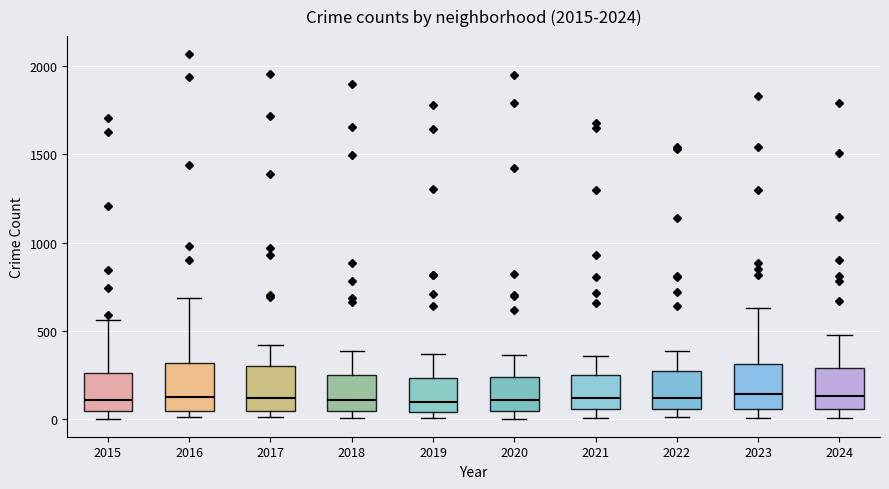

Where does the upper whisker of the box at x = 2021 end on the y-axis? The values are not printed on the chart, so give them approximately, as read against the axis.

350